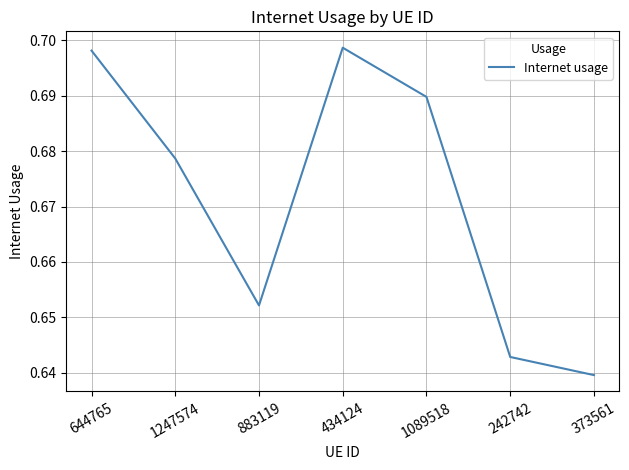

Which has a higher value, 1089518 or 242742?

1089518